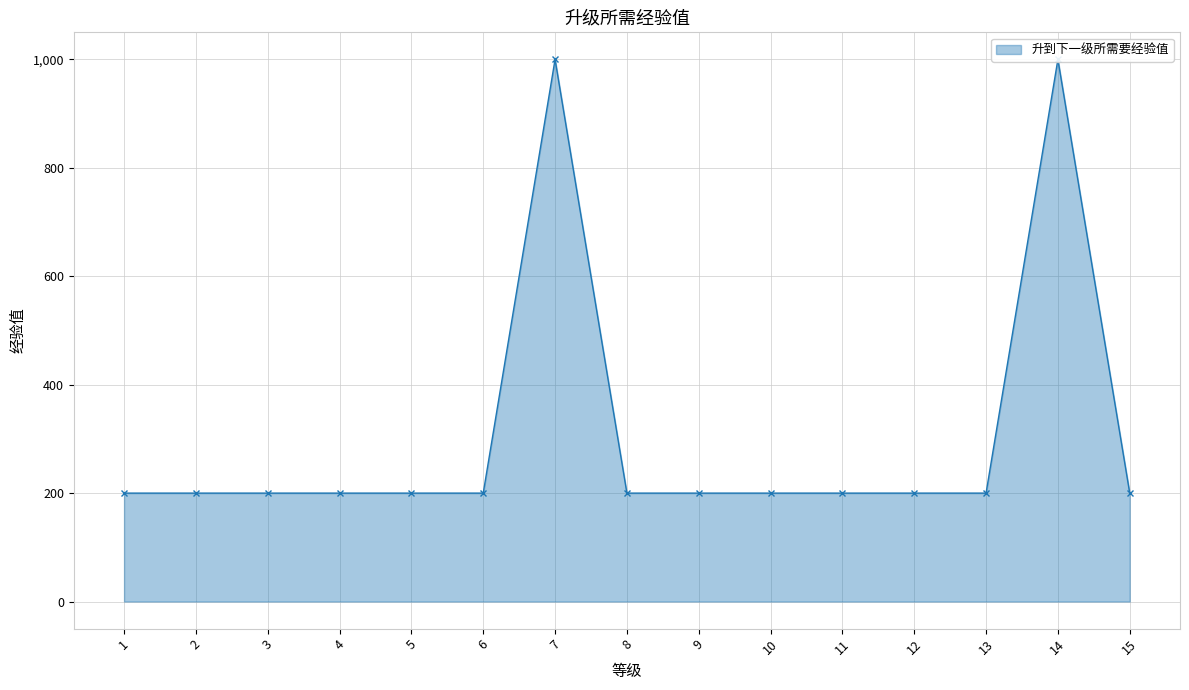

Reading left to right, what are all the values shown in this chart?

200	200	200	200	200	200	1000	200	200	200	200	200	200	1000	200